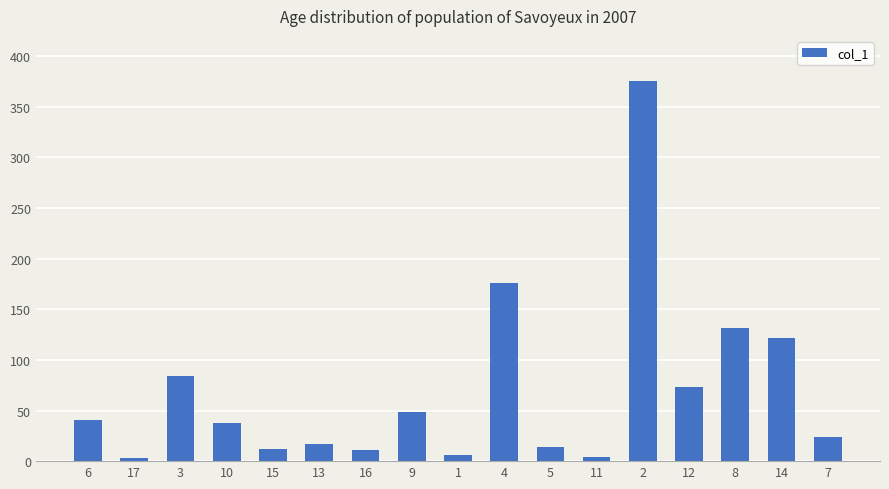

Is it true that the value at 3 is 17.0?

False